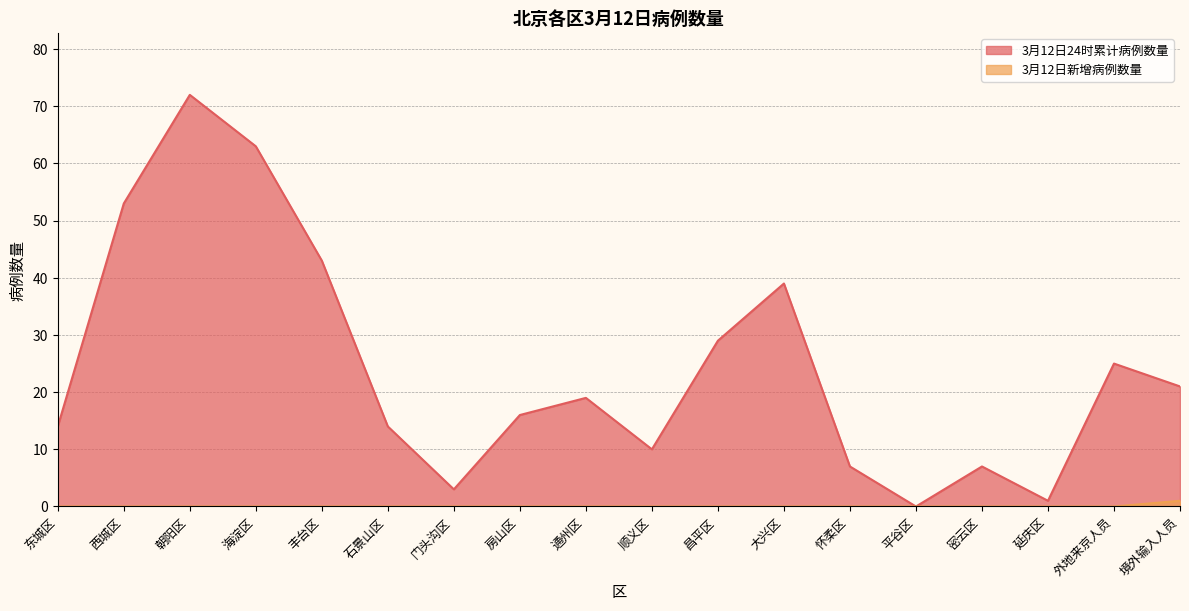

How many lines are shown in the chart?

2